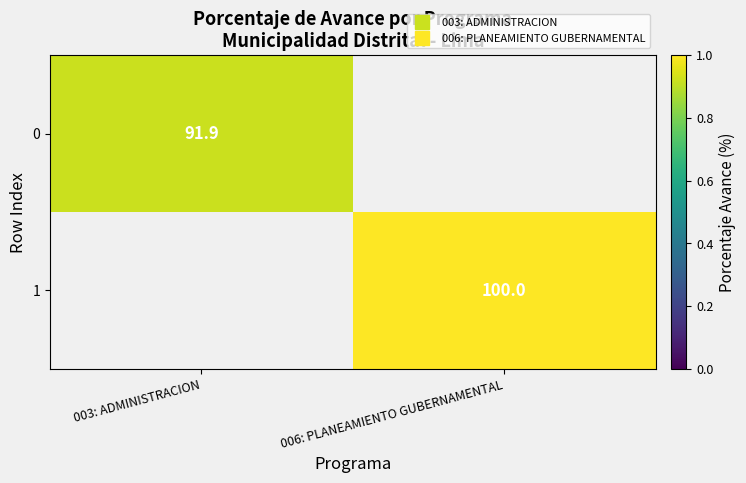

Is it true that 1 equals 100.0 at 006: PLANEAMIENTO GUBERNAMENTAL?

True